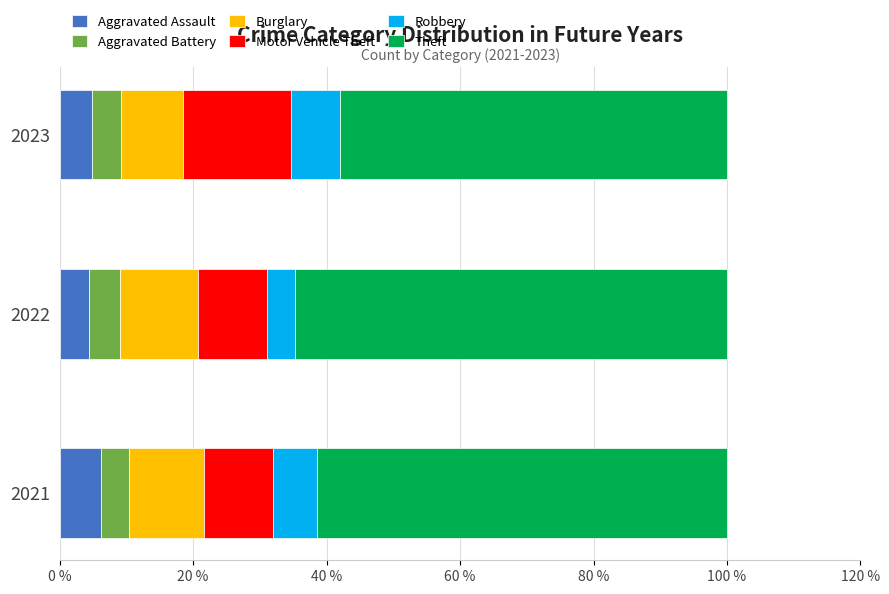

What is the maximum value for Aggravated Assault?

6.2